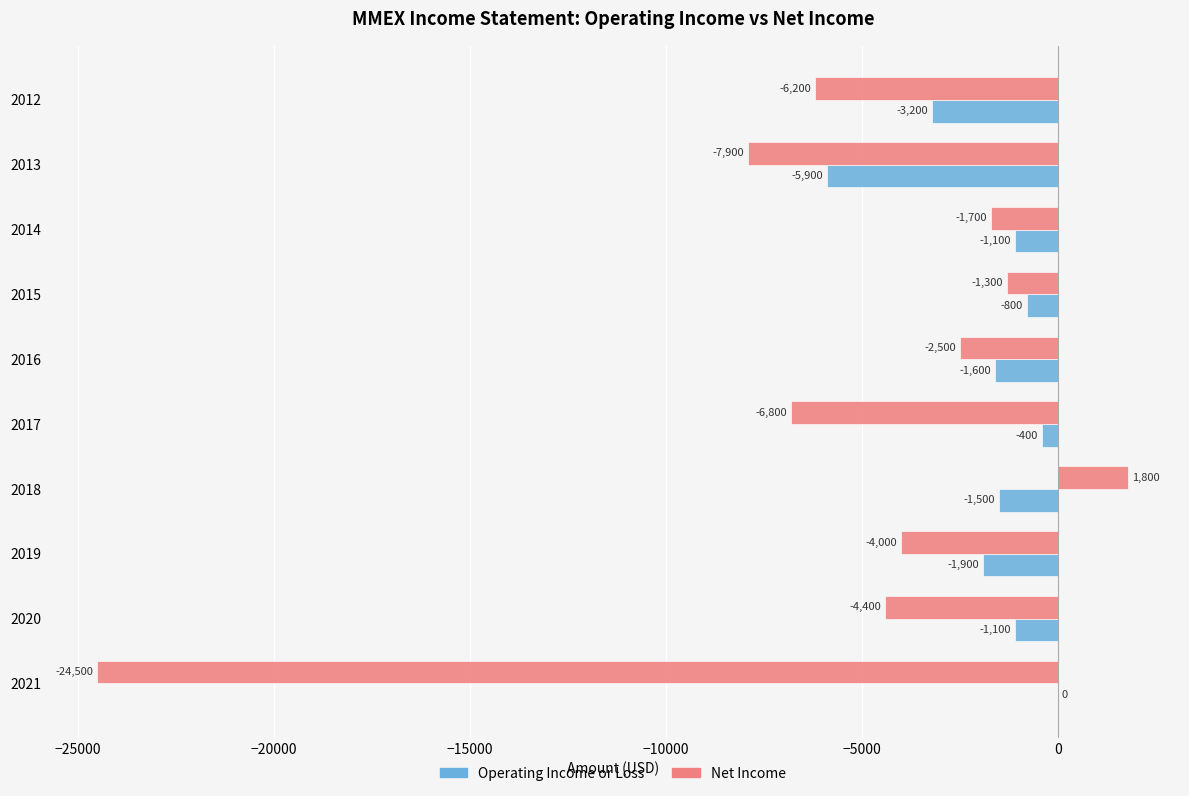

Which series has the widest spread of values?

Net Income